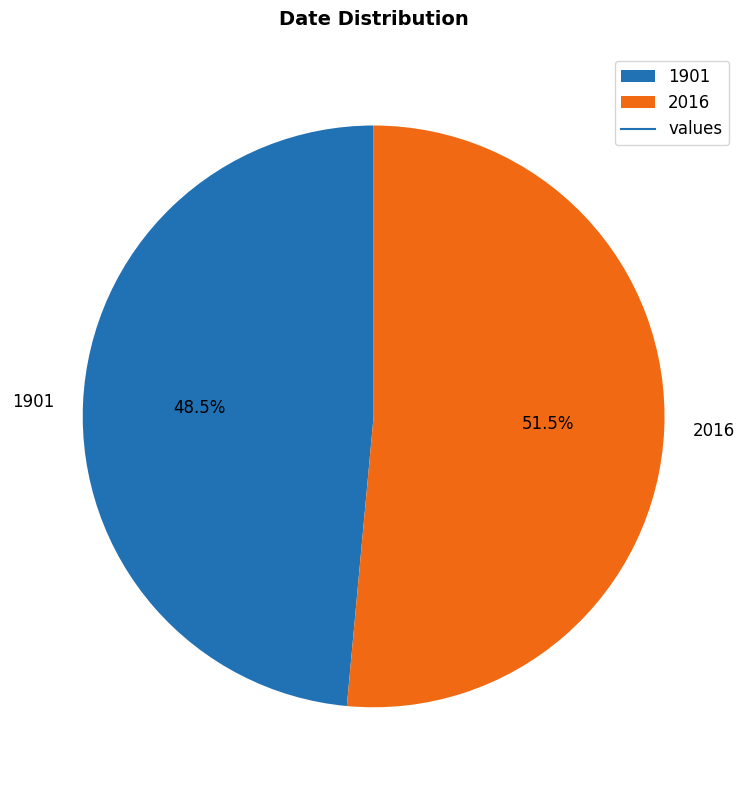

What is the largest slice in the pie chart?

2016